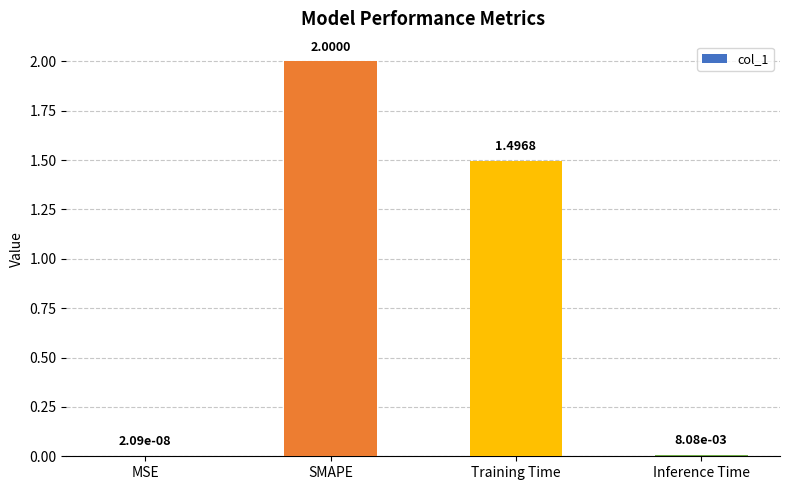

Where is the data nearest to the value 1?

Training Time